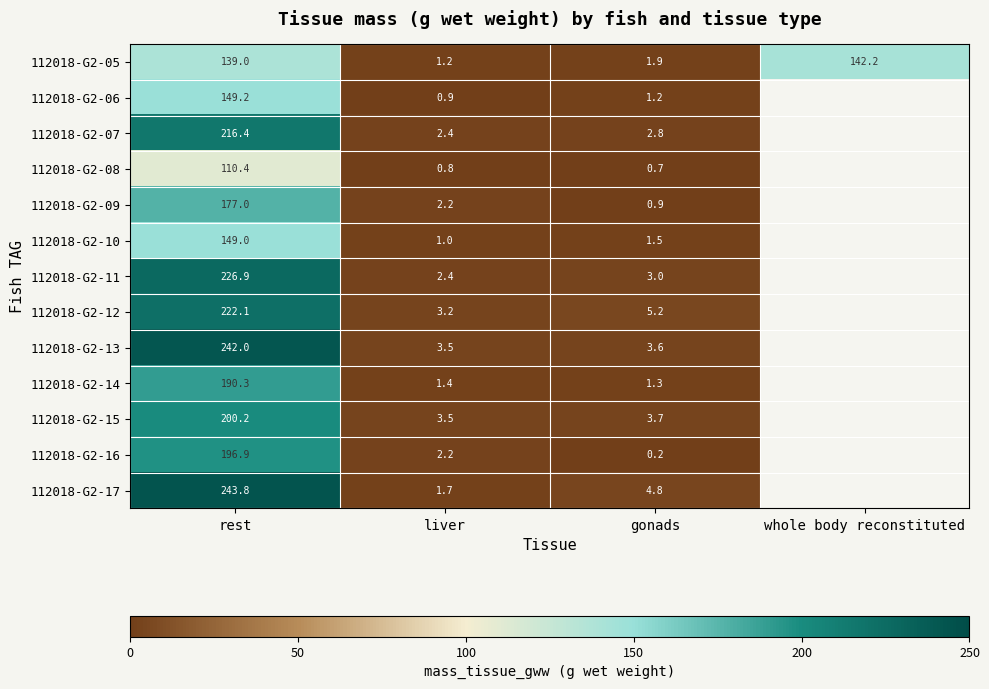

Is the value of 112018-G2-09 at rest greater than the value of 112018-G2-07 at liver?

Yes